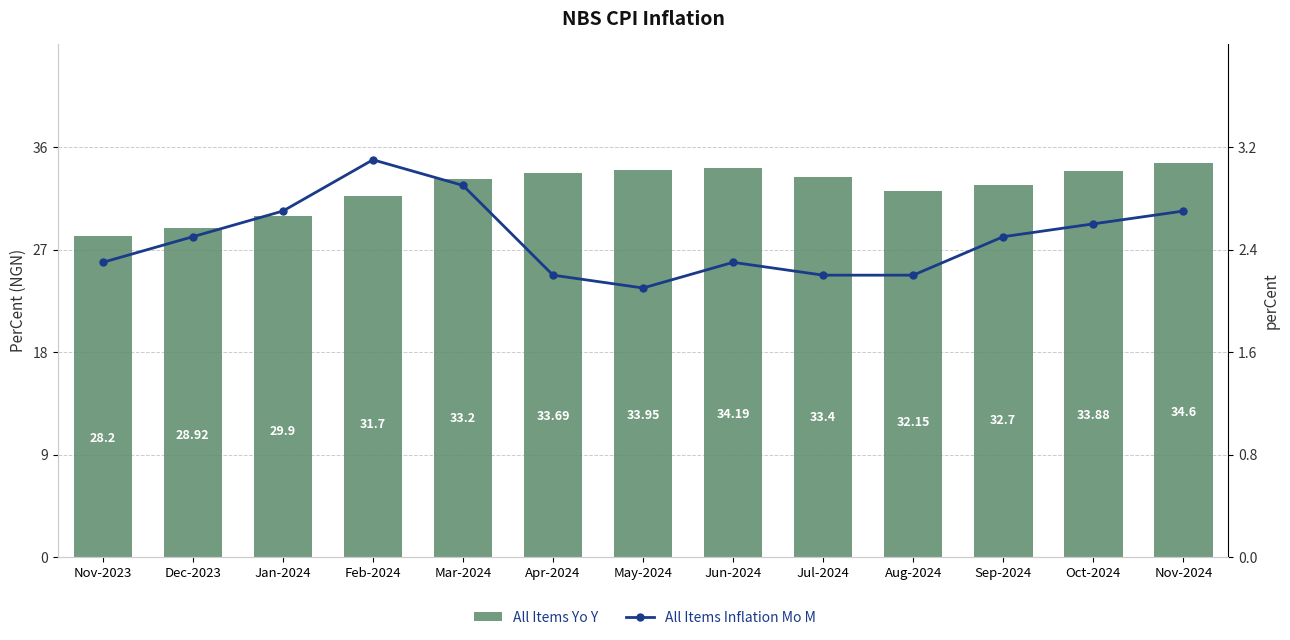

What position from the right is Feb-2024?

10